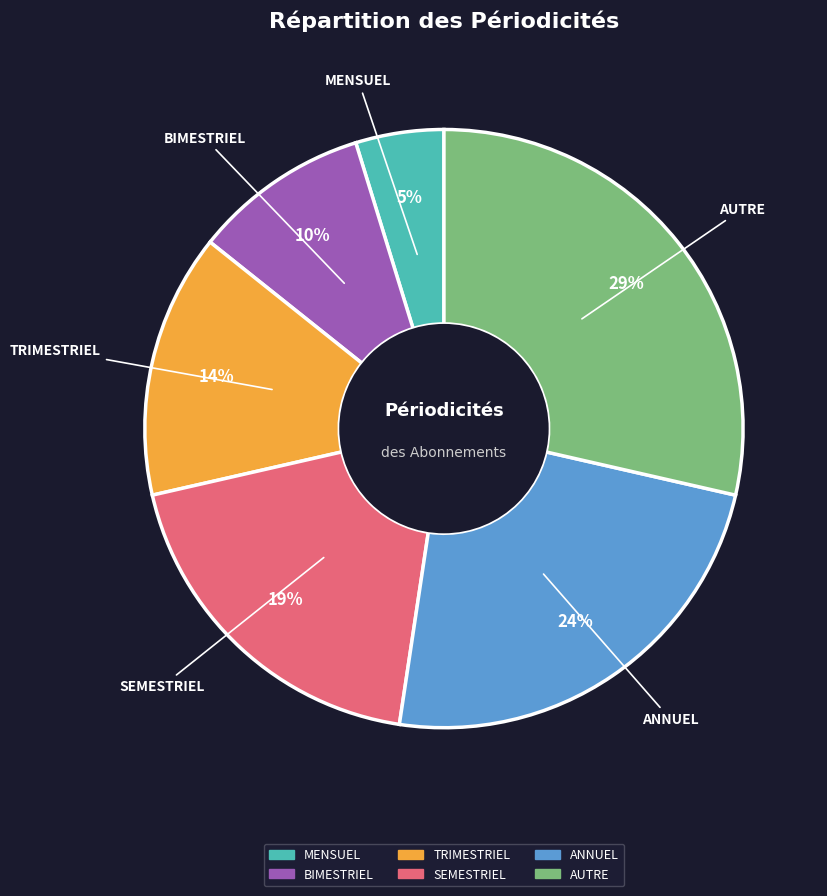

Which slice is the smallest?

MENSUEL